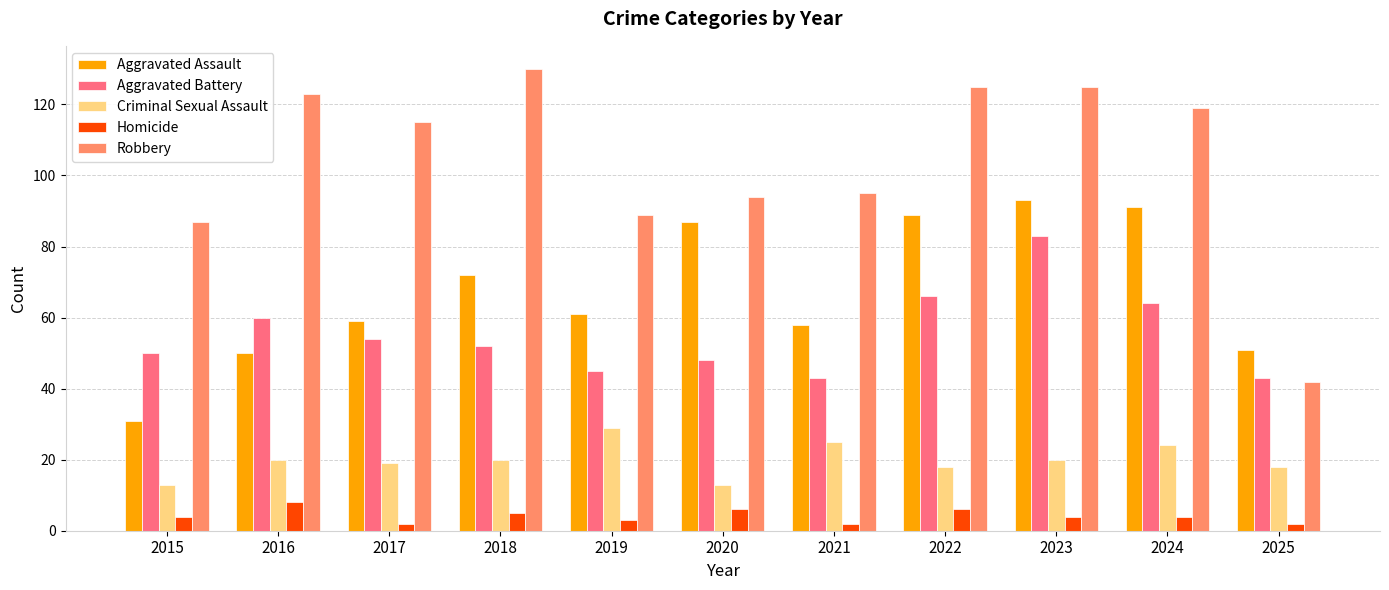

Reading right to left, extract all data points from this chart.

Aggravated Assault: 2025=51	2024=91	2023=93	2022=89	2021=58	2020=87	2019=61	2018=72	2017=59	2016=50	2015=31
Aggravated Battery: 2025=43	2024=64	2023=83	2022=66	2021=43	2020=48	2019=45	2018=52	2017=54	2016=60	2015=50
Criminal Sexual Assault: 2025=18	2024=24	2023=20	2022=18	2021=25	2020=13	2019=29	2018=20	2017=19	2016=20	2015=13
Homicide: 2025=2	2024=4	2023=4	2022=6	2021=2	2020=6	2019=3	2018=5	2017=2	2016=8	2015=4
Robbery: 2025=42	2024=119	2023=125	2022=125	2021=95	2020=94	2019=89	2018=130	2017=115	2016=123	2015=87